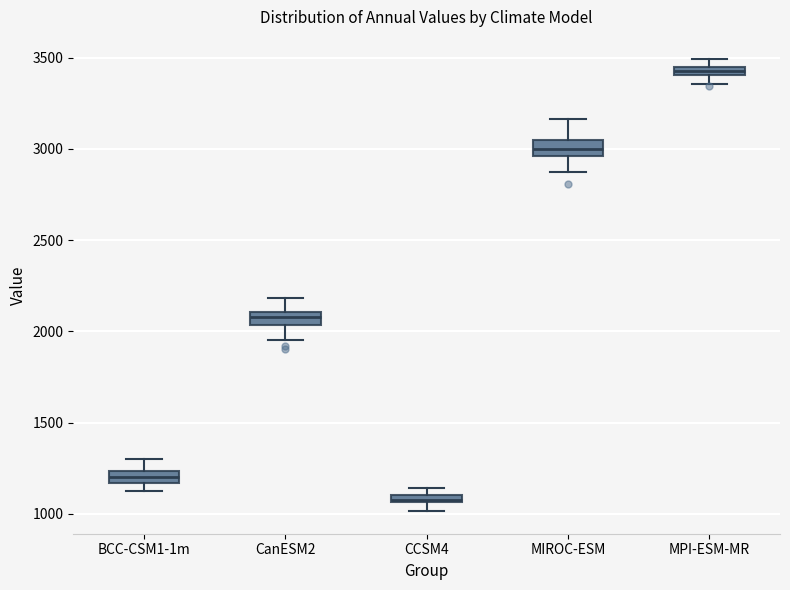

Which box has the lowest median line?

CCSM4